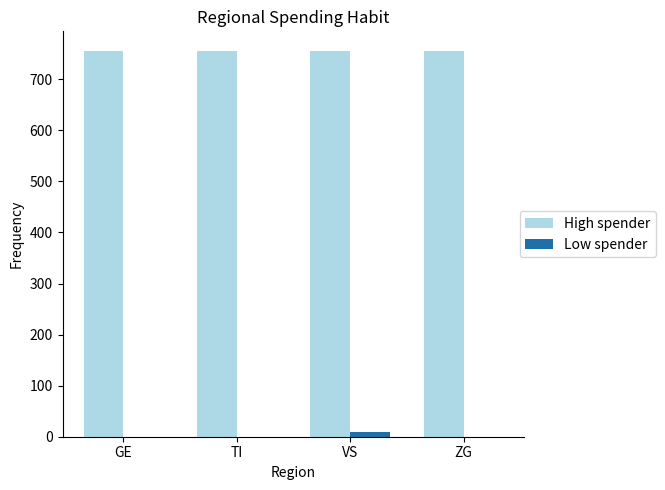

The value of Low spender at GE is 0. True or false?

True